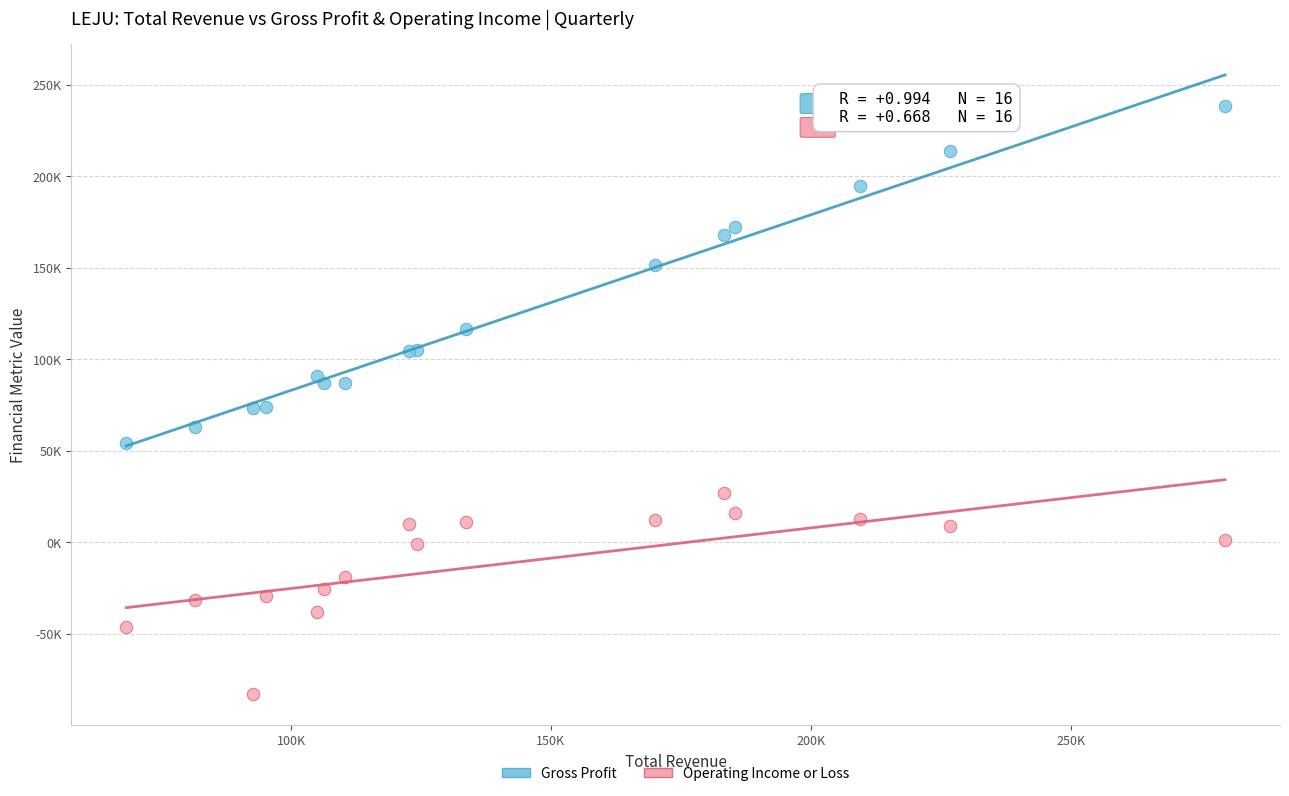

What are all the series names shown in the legend?

Gross Profit, Operating Income or Loss